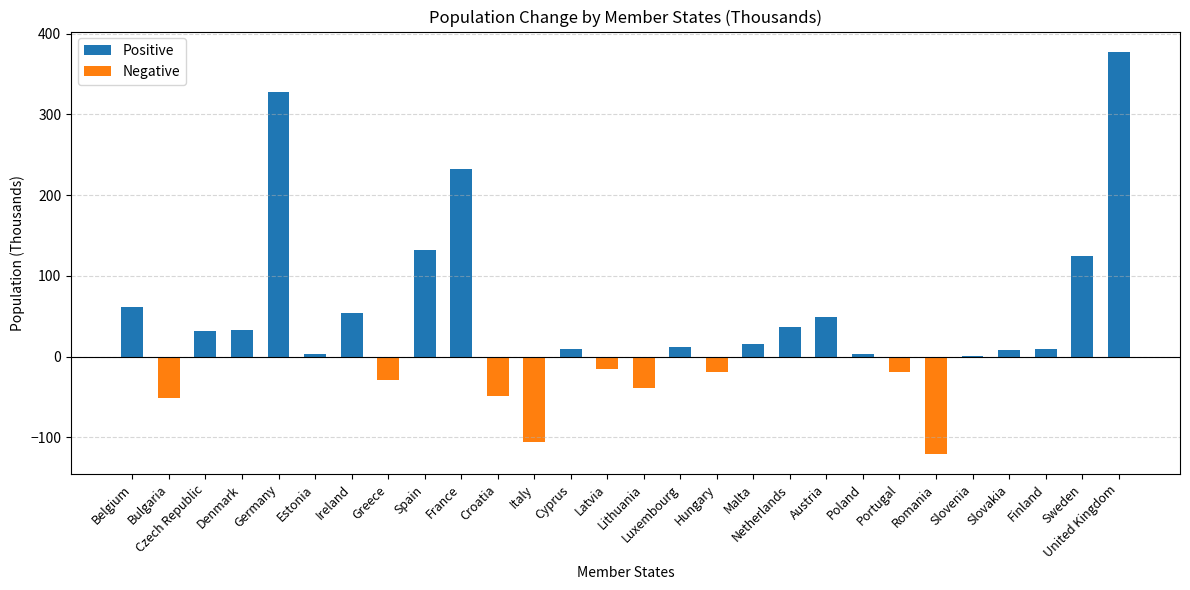

What value does the data have at United Kingdom?

377.8